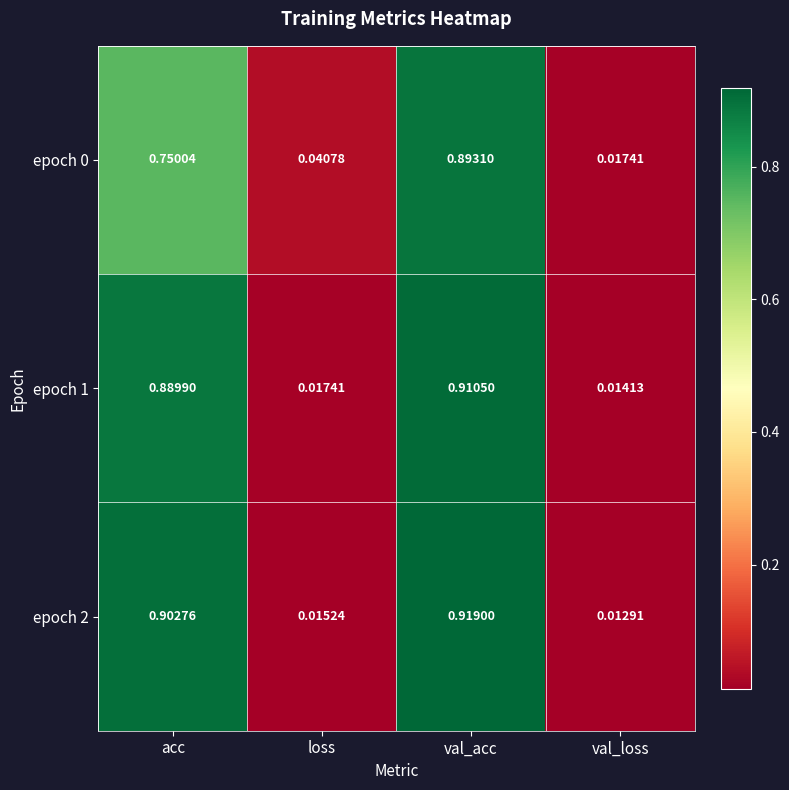

How many categories are shown in the chart?

4